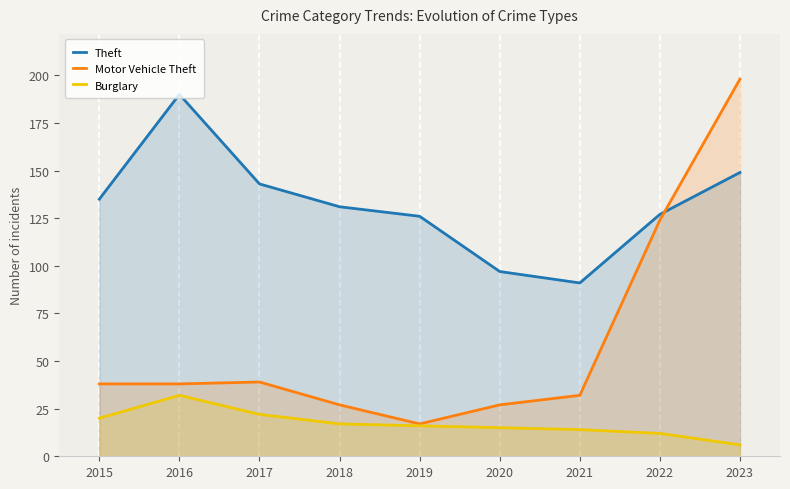

List the series in order of their overall mean, lowest first.

Burglary, Motor Vehicle Theft, Theft